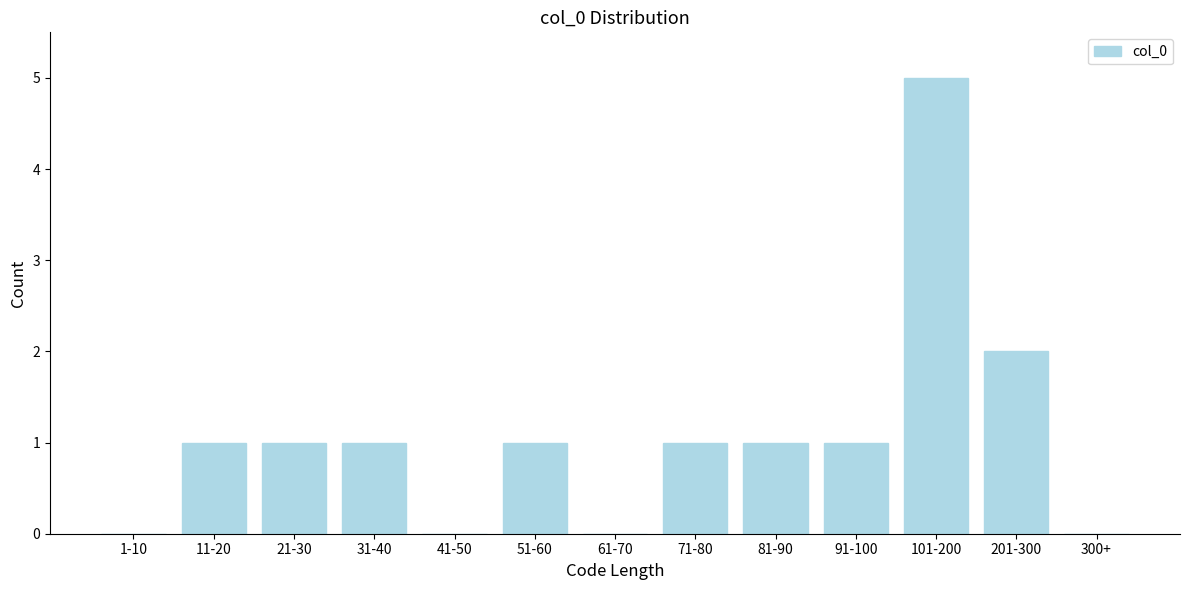

Reading left to right, list all the values displayed in this chart.

1-10=0	11-20=1	21-30=1	31-40=1	41-50=0	51-60=1	61-70=0	71-80=1	81-90=1	91-100=1	101-200=5	201-300=2	300+=0